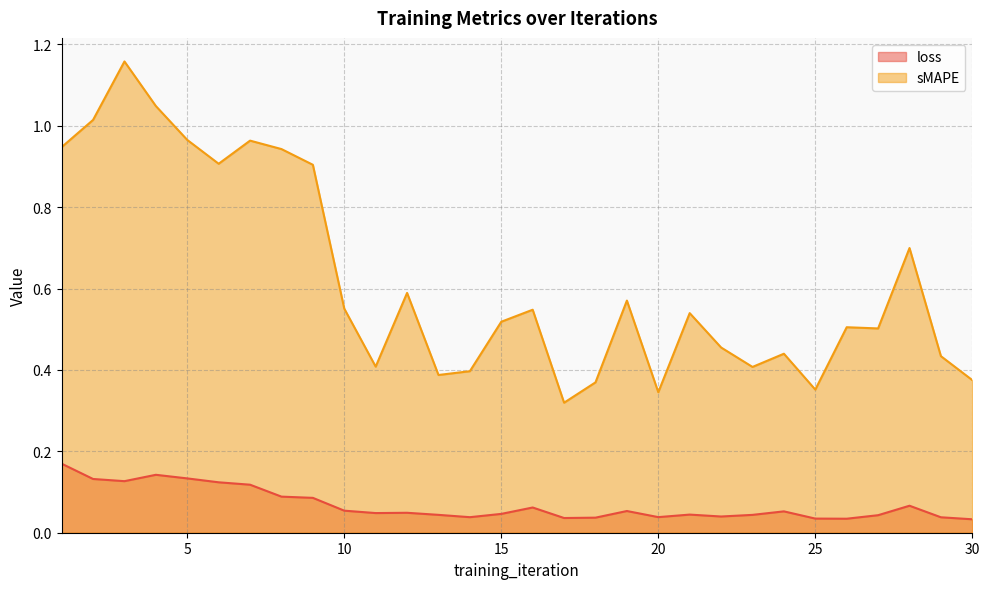

Count the loss values in the range 0 to 1.

30